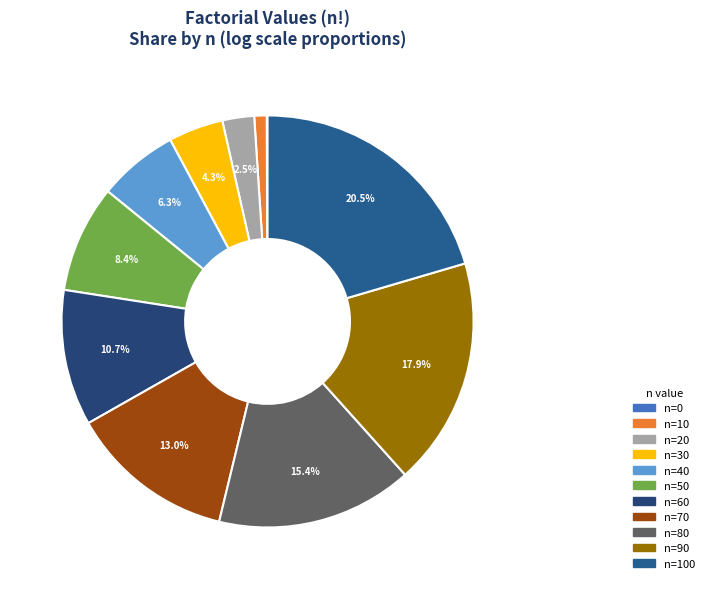

Which category has the smallest portion of the pie?

n=0